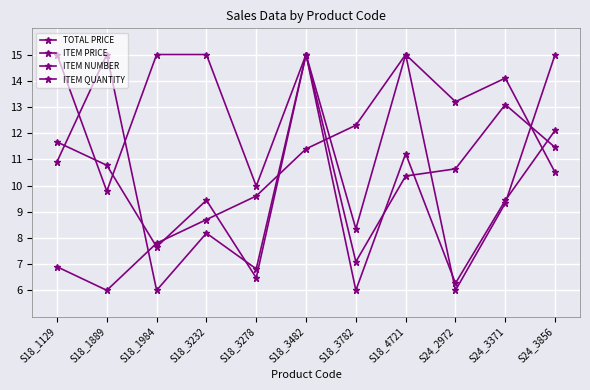

At which category does TOTAL PRICE reach its first local peak?

S18_3232